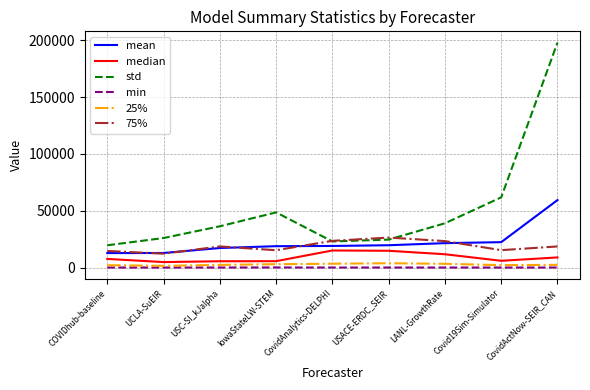

Which series has the widest spread of values?

std